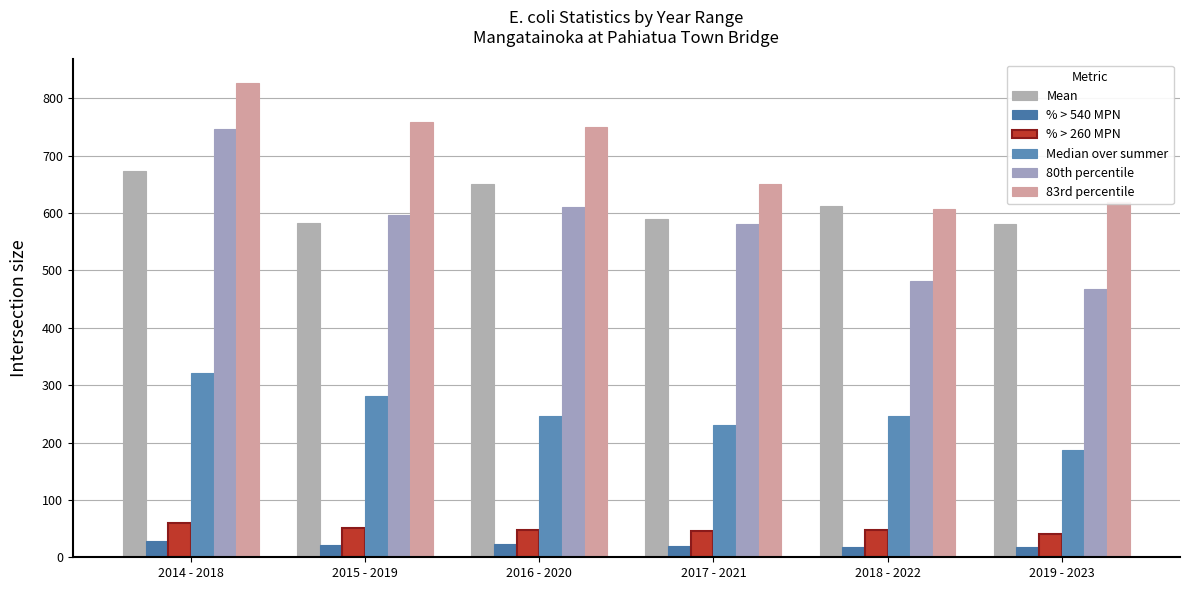

At how many categories does at least one series exceed 82?

6